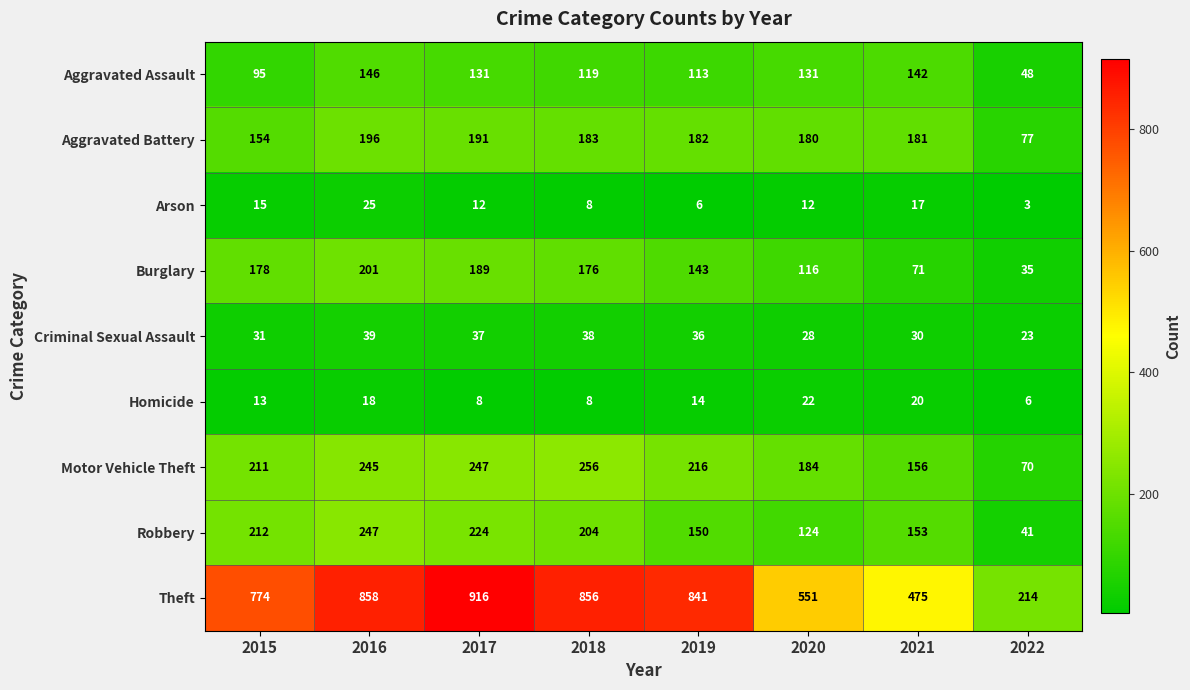

Count the number of categories in the chart.

8